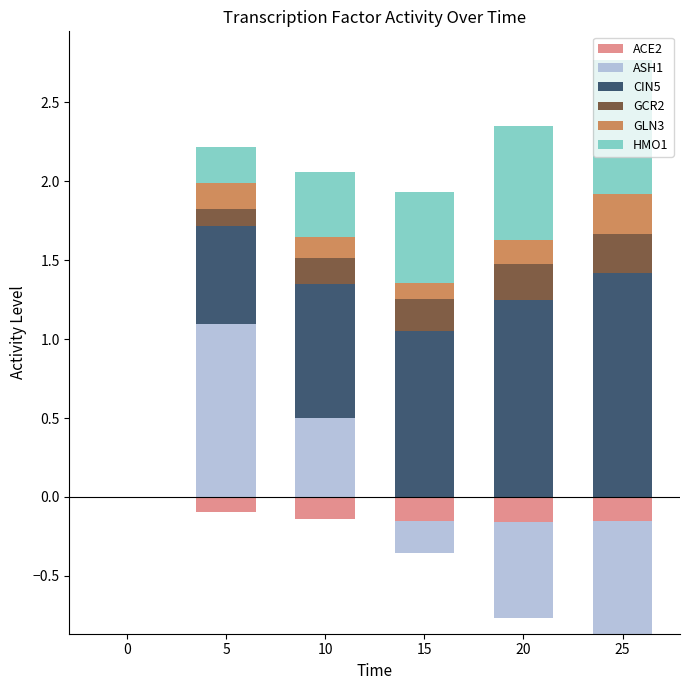

Which series has the largest total across all categories?

CIN5